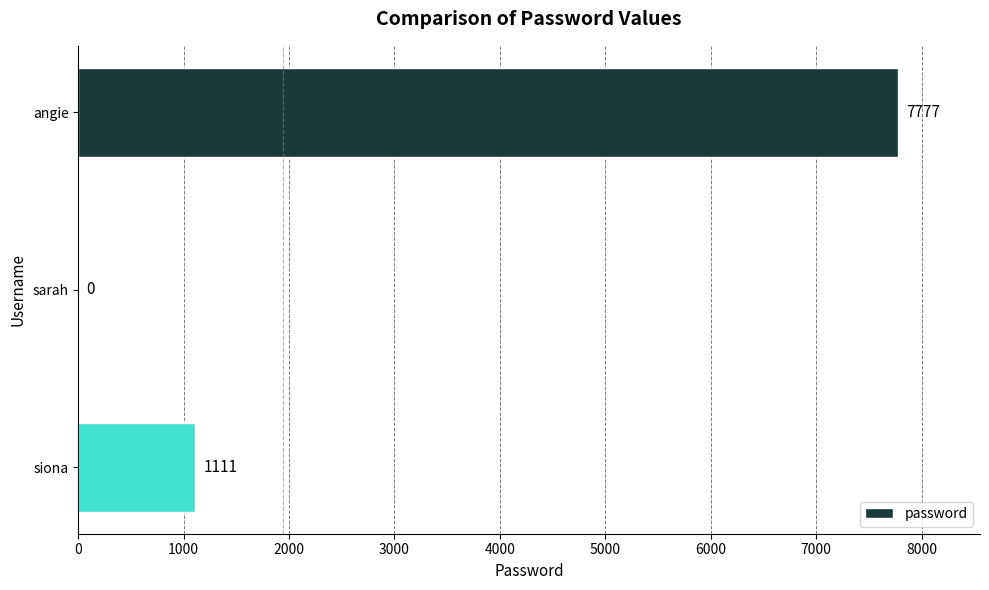

Is it true that the value at angie is 7777?

True